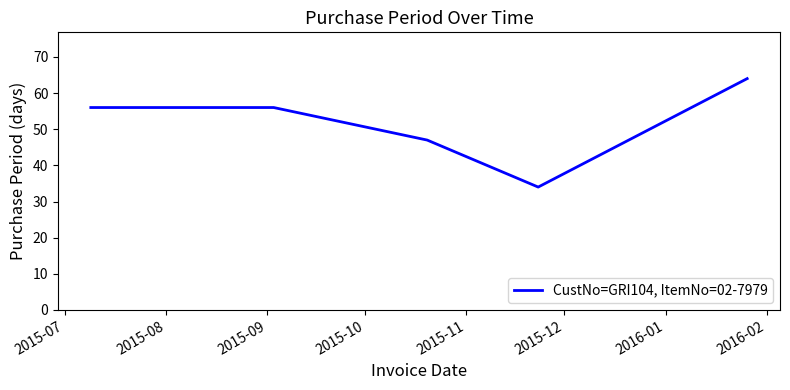

What is the average value?

51